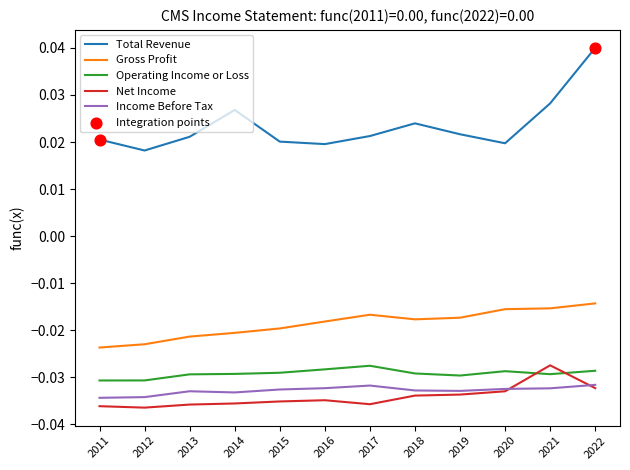

Which series has the widest spread of values?

Total Revenue